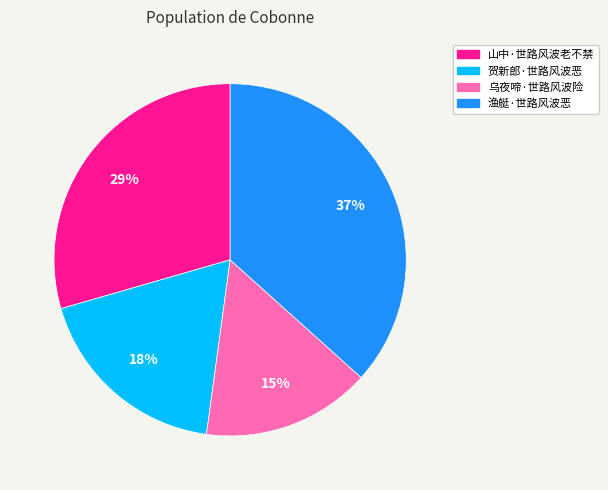

Which category has the smallest portion of the pie?

乌夜啼·世路风波险